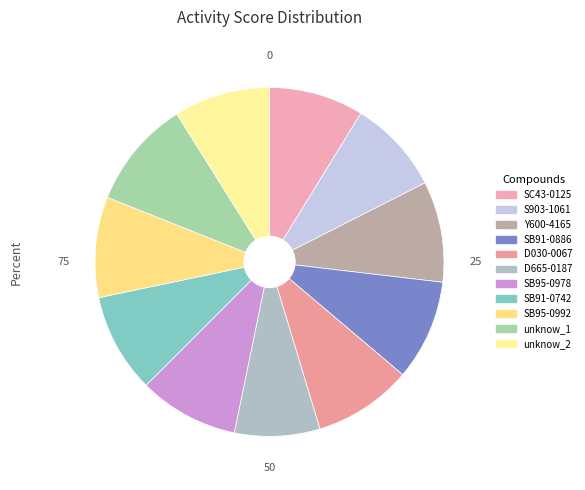

What is the largest slice in the pie chart?

unknow_1